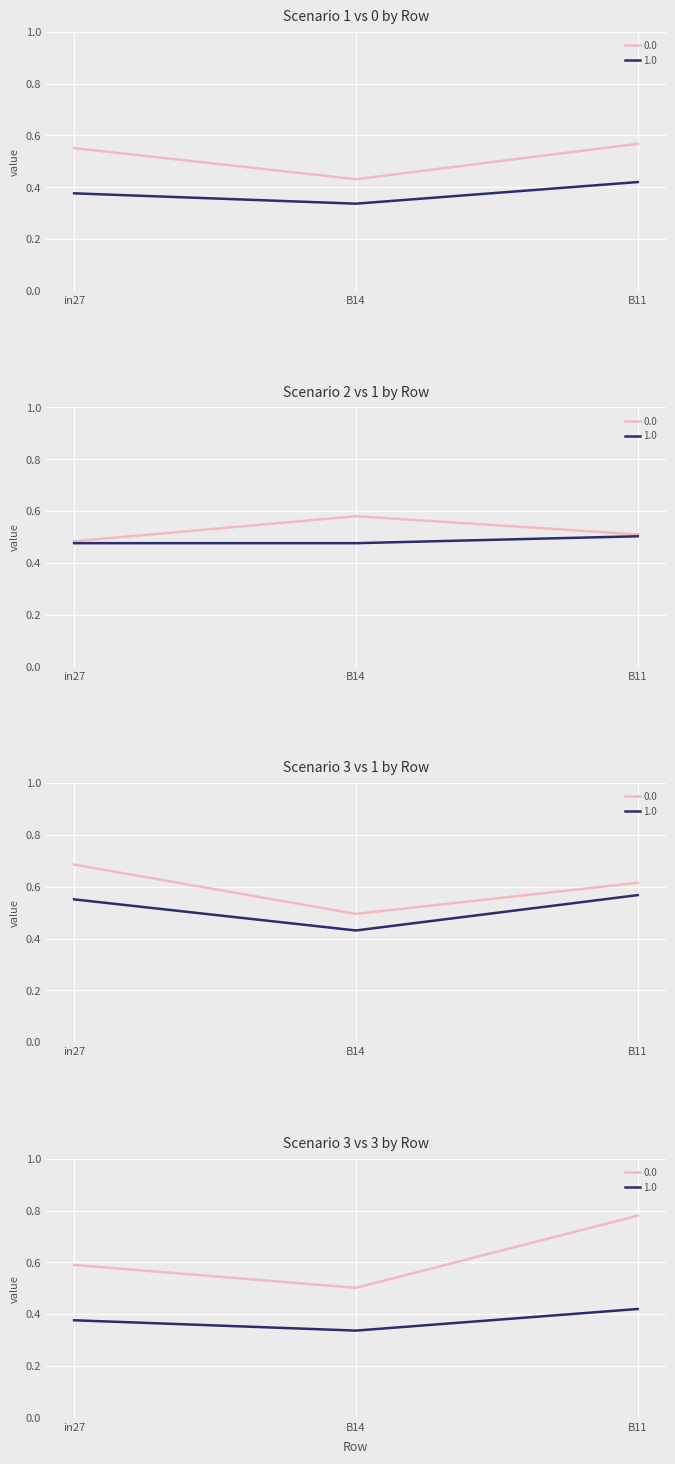

What is the value of the job594_scenario1_1190 point at the 1st from the left?

0.6